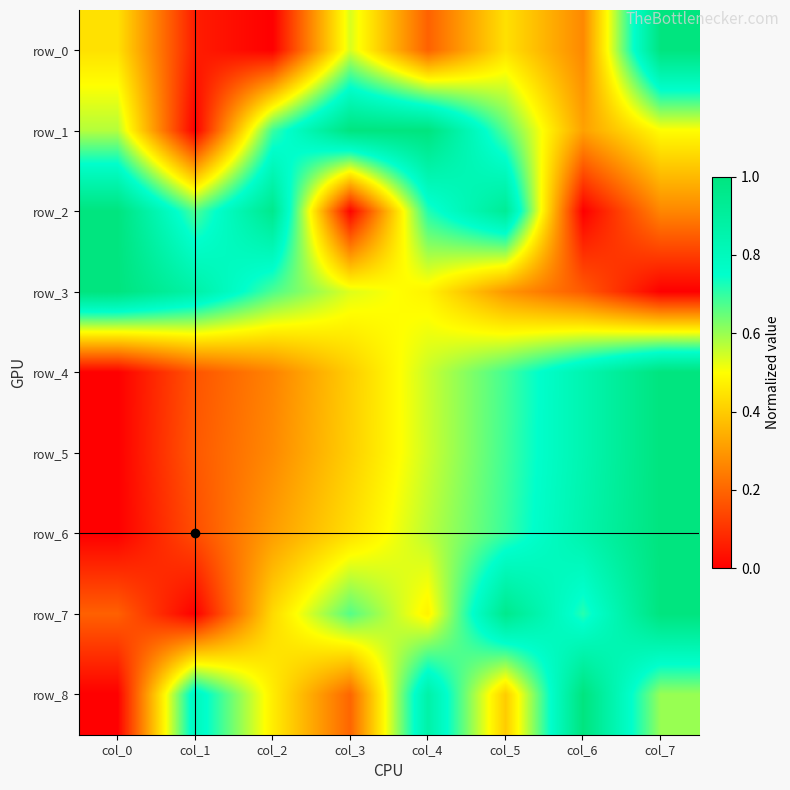

At which label is row_1 closest to 0?

col_1